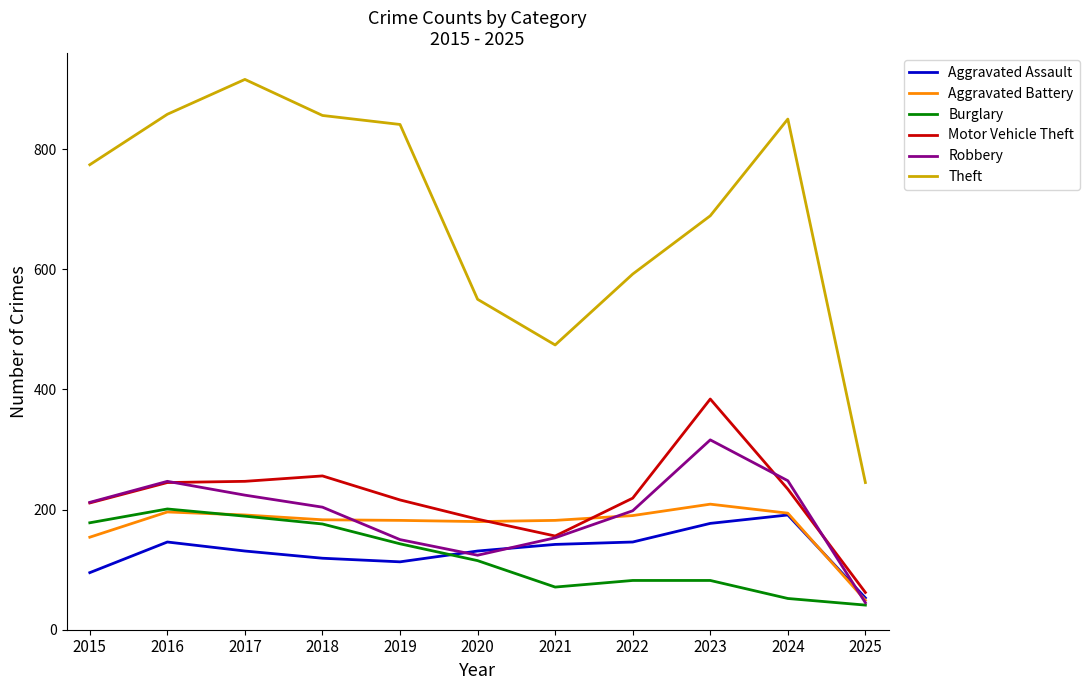

What value does the Motor Vehicle Theft series have at 2022?

219